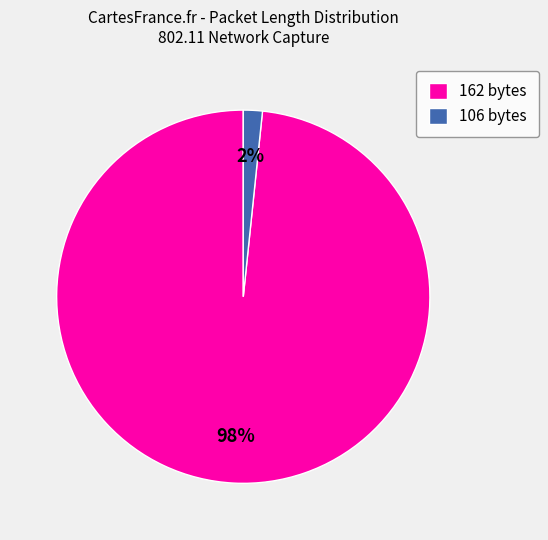

How many segments does this pie chart have?

2